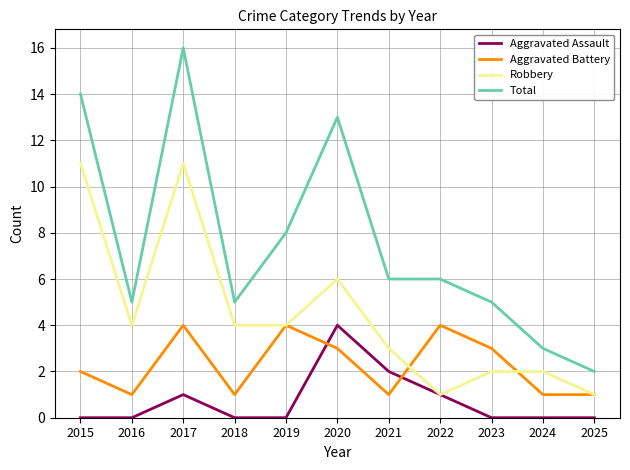

What is the difference between the maximum and minimum values in the Total series?

14